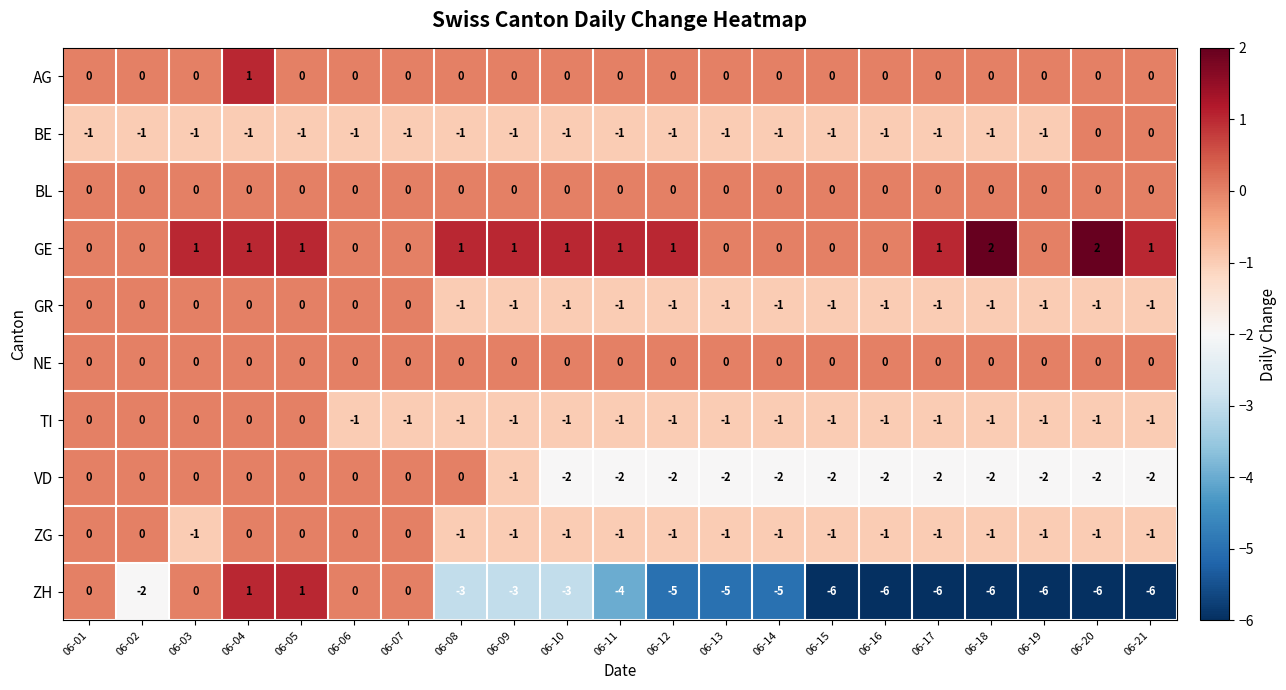

What is the sum of all ZG values?

-15